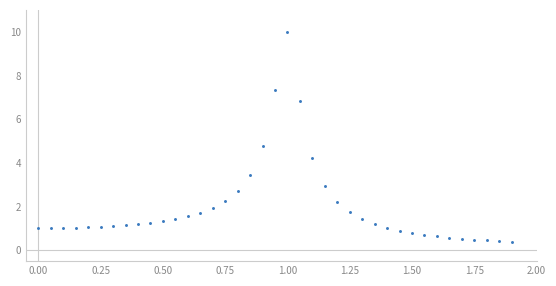

What is the range of X values (max minus min)?

1.9